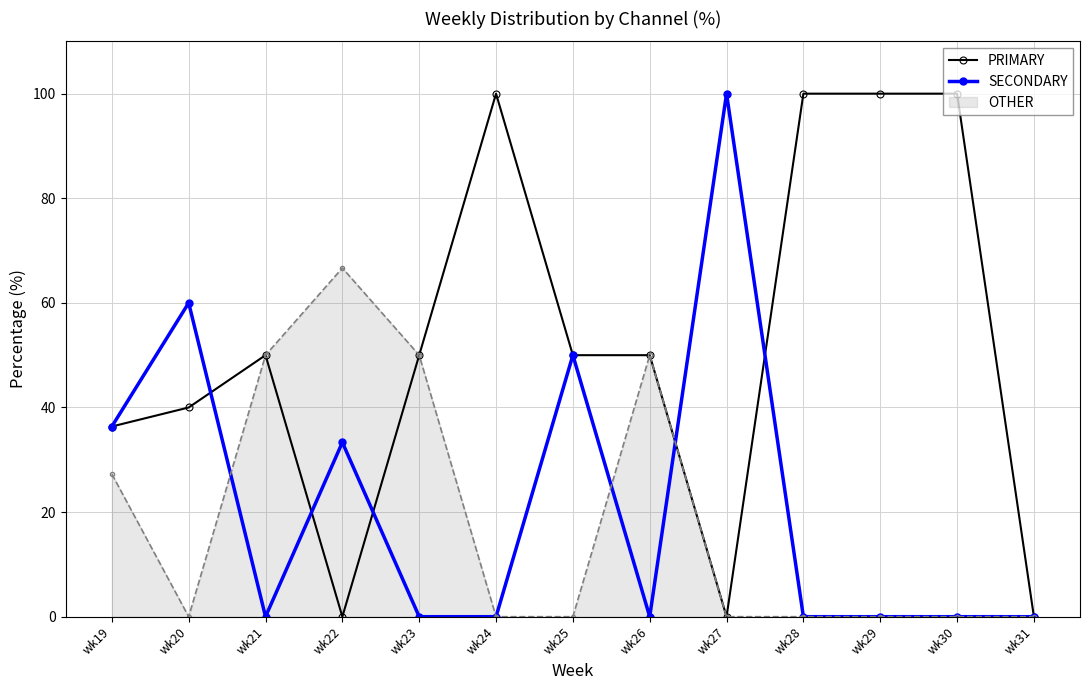

How many distinct data groups are displayed?

3